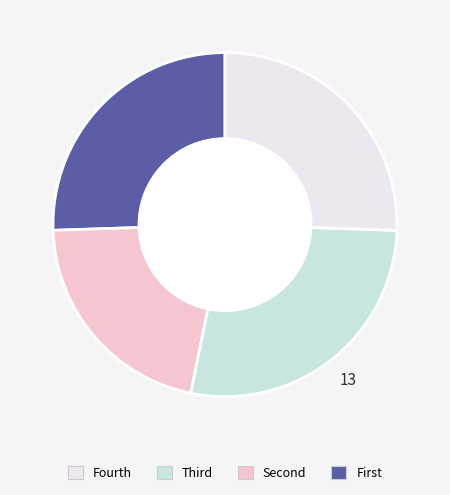

Is there any slice that represents more than half of the pie?

No